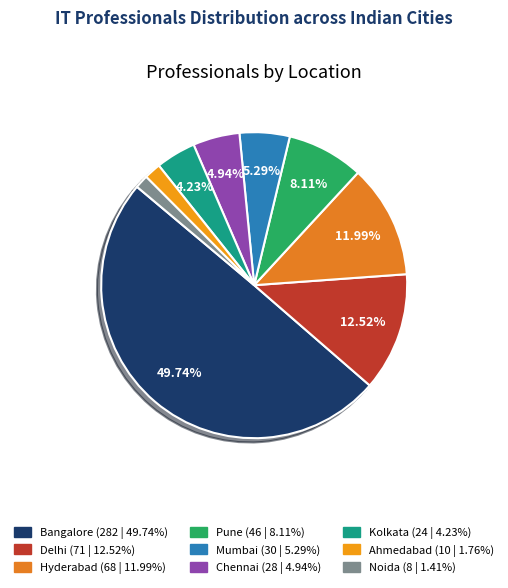

What is the smallest slice in the pie chart?

Noida